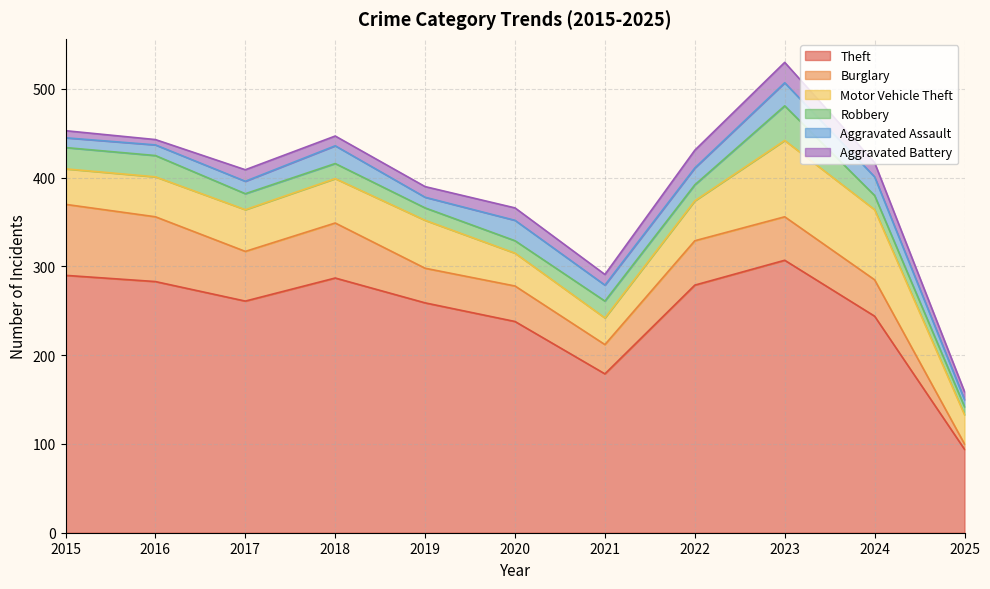

How many lines are shown in the chart?

6